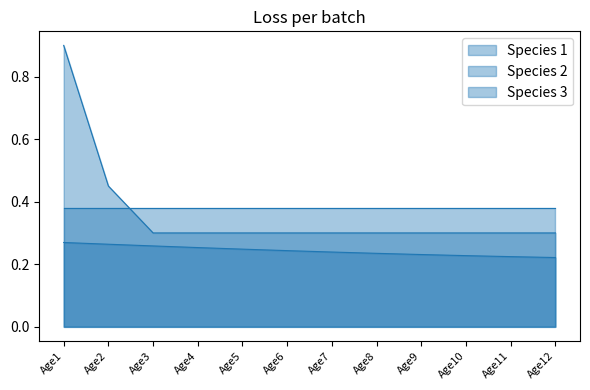

At which label is Species 3 closest to 0?

Age12